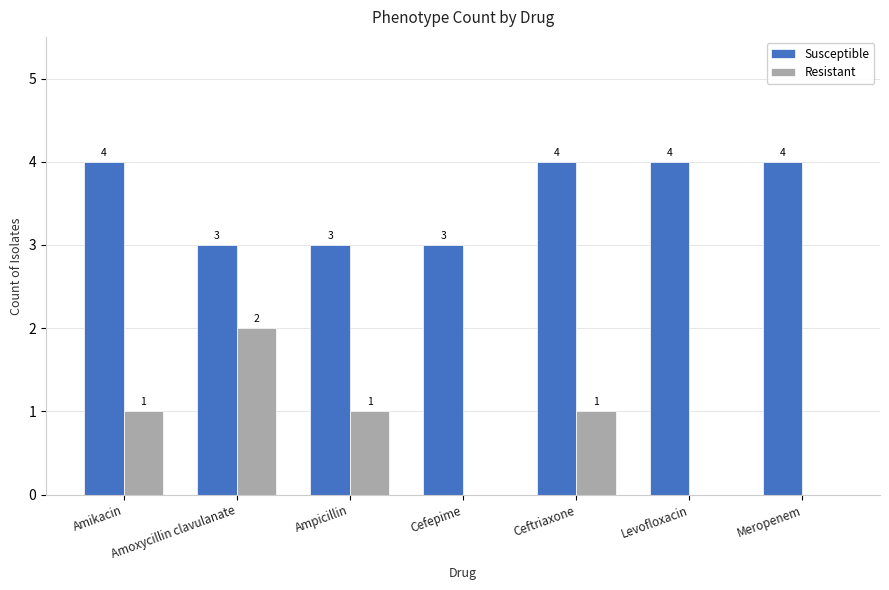

Is the value of Resistant at Cefepime greater than the value of Susceptible at Cefepime?

No